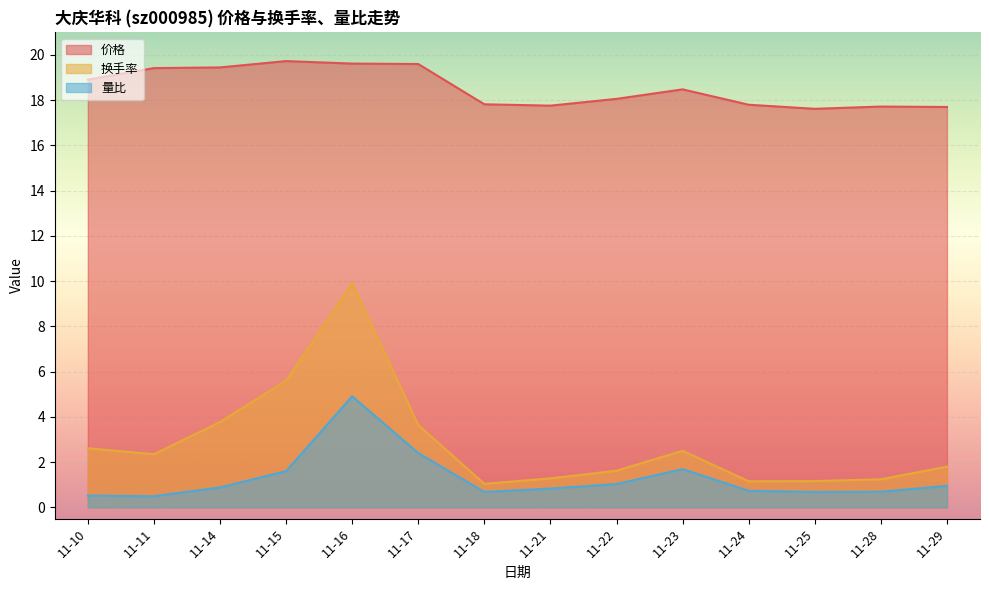

Is it true that 换手率 equals 1.0 at 11-18?

True